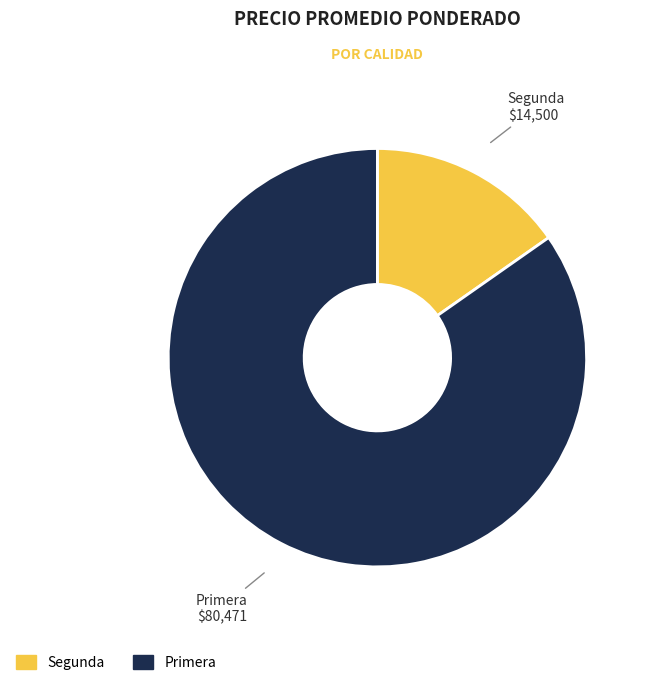

True or false: Primera accounts for 97% of the total.

False